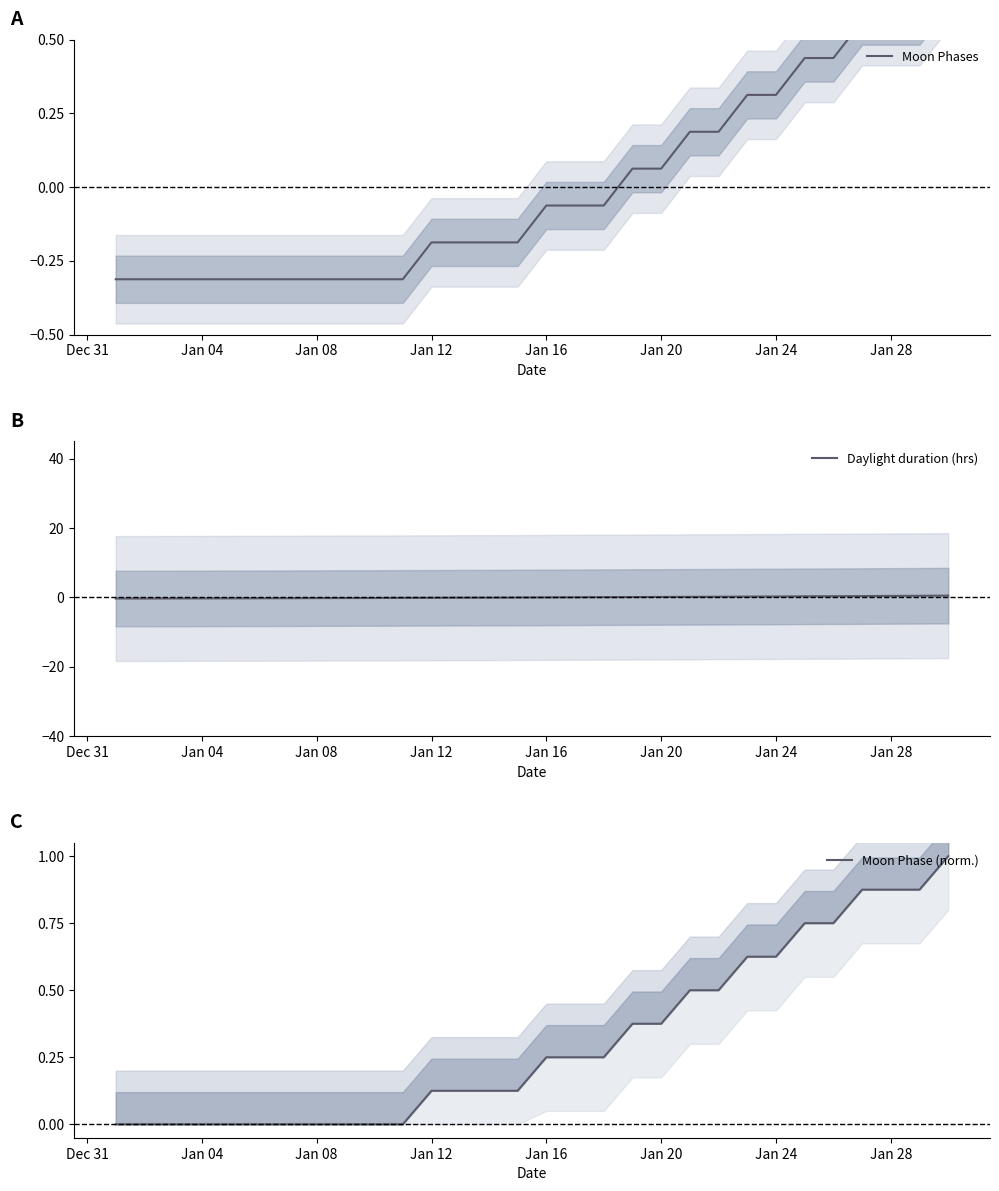

What is the value of the Moon Phase (norm.) point at the 24th from the left?

0.6